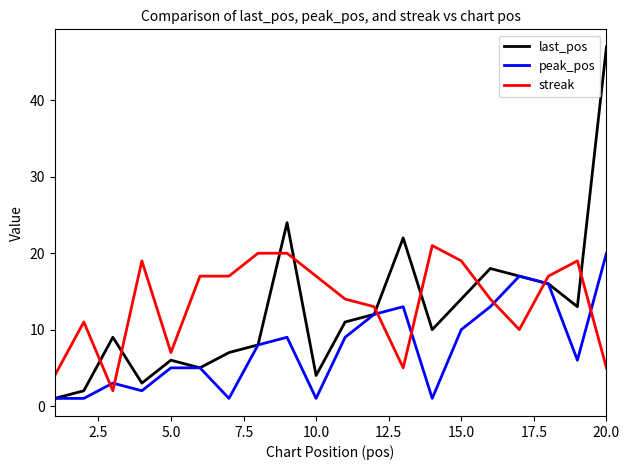

Which series has the widest spread of values?

last_pos